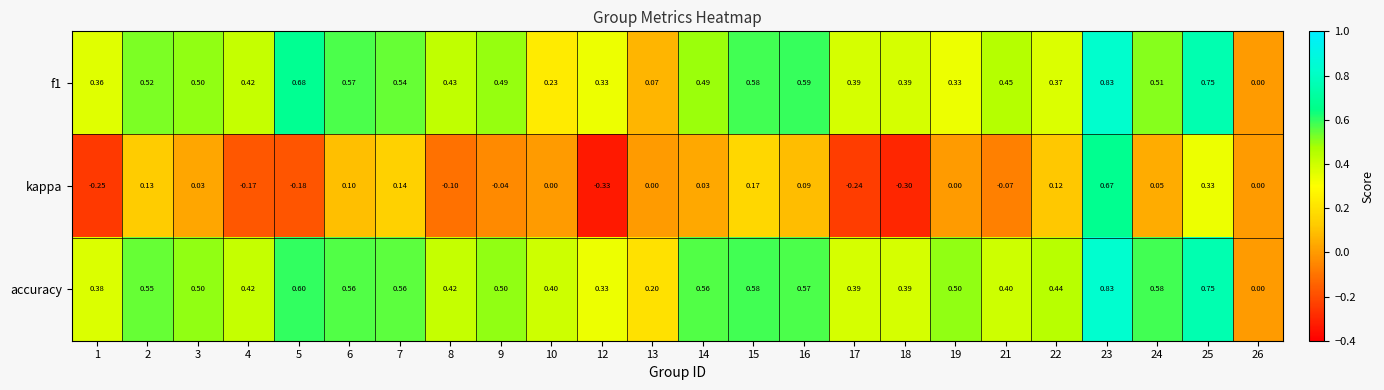

Which series has the largest range (max minus min)?

kappa